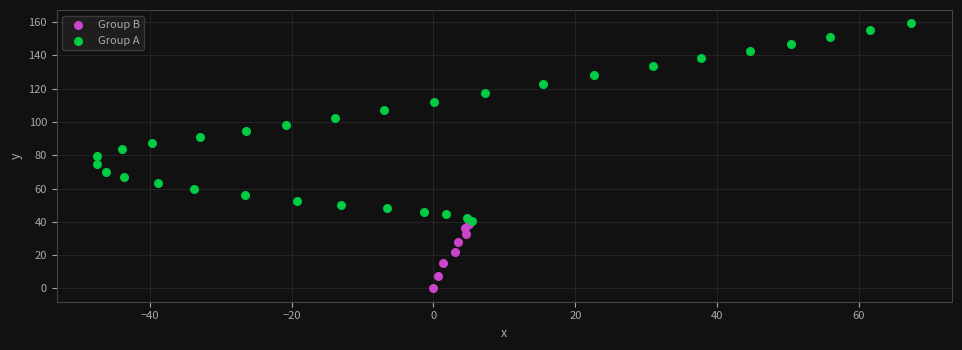

Which series reaches the maximum Y coordinate?

Group A